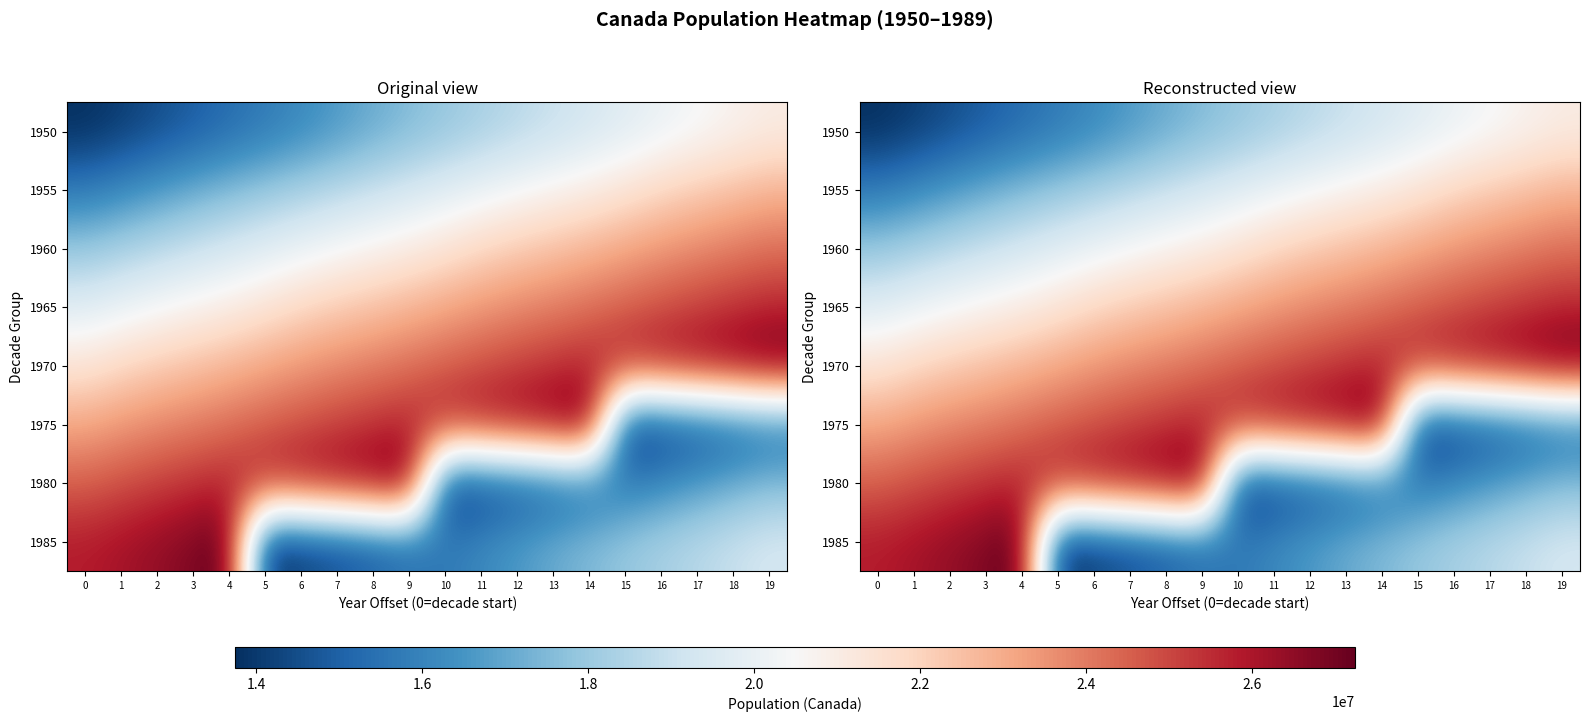

At how many categories does at least one series exceed 18858474?

20